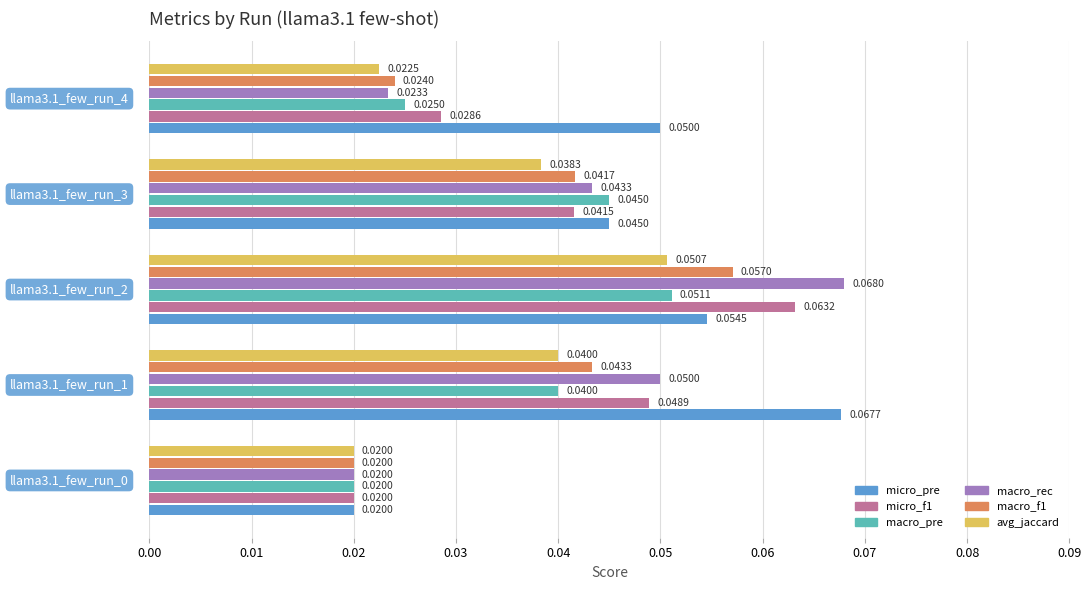

Rank the series by their maximum value, from highest to lowest.

macro_rec, micro_pre, micro_f1, macro_f1, macro_pre, avg_jaccard